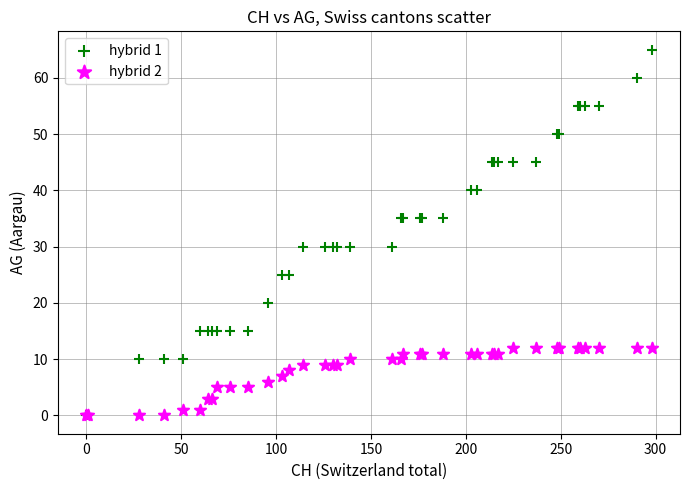

What are all the series names shown in the legend?

hybrid 1, hybrid 2